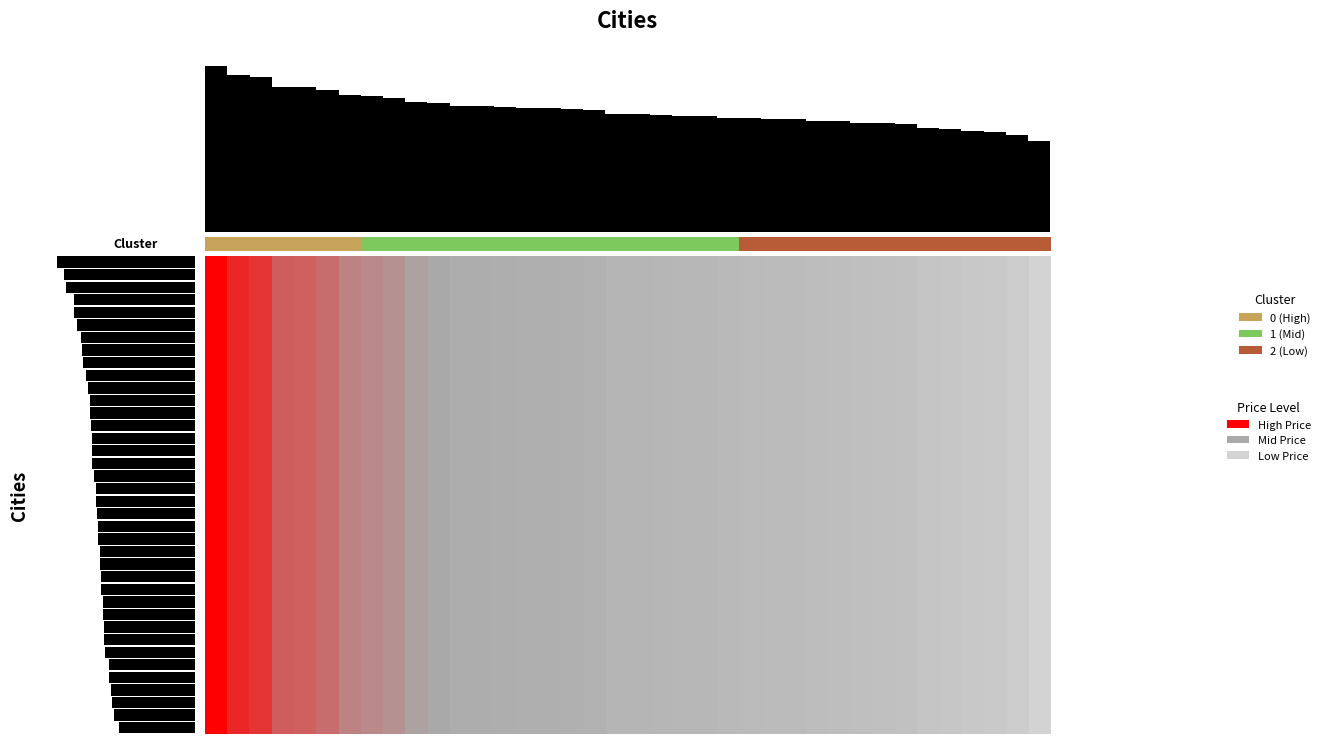

What value does the data have at 10?

0.5